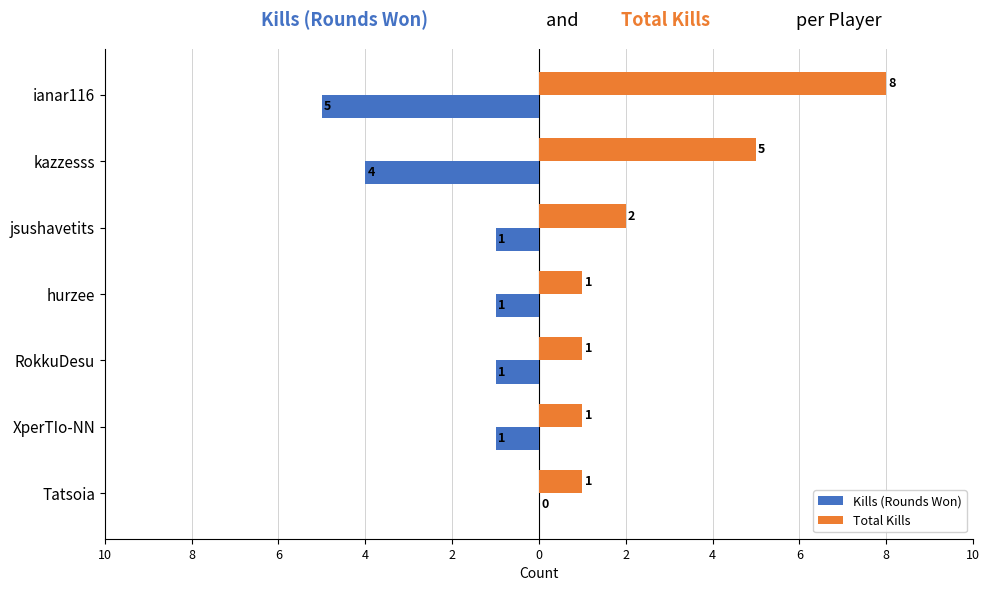

What are all the series names shown in the legend?

Kills (Rounds Won), Total Kills